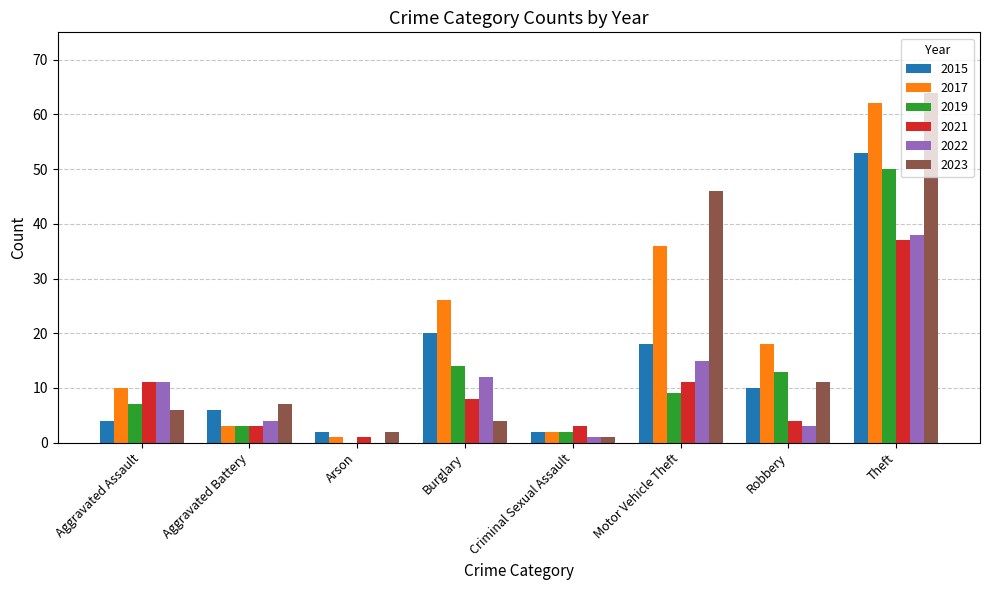

What is the sum of all 2019 values?

98